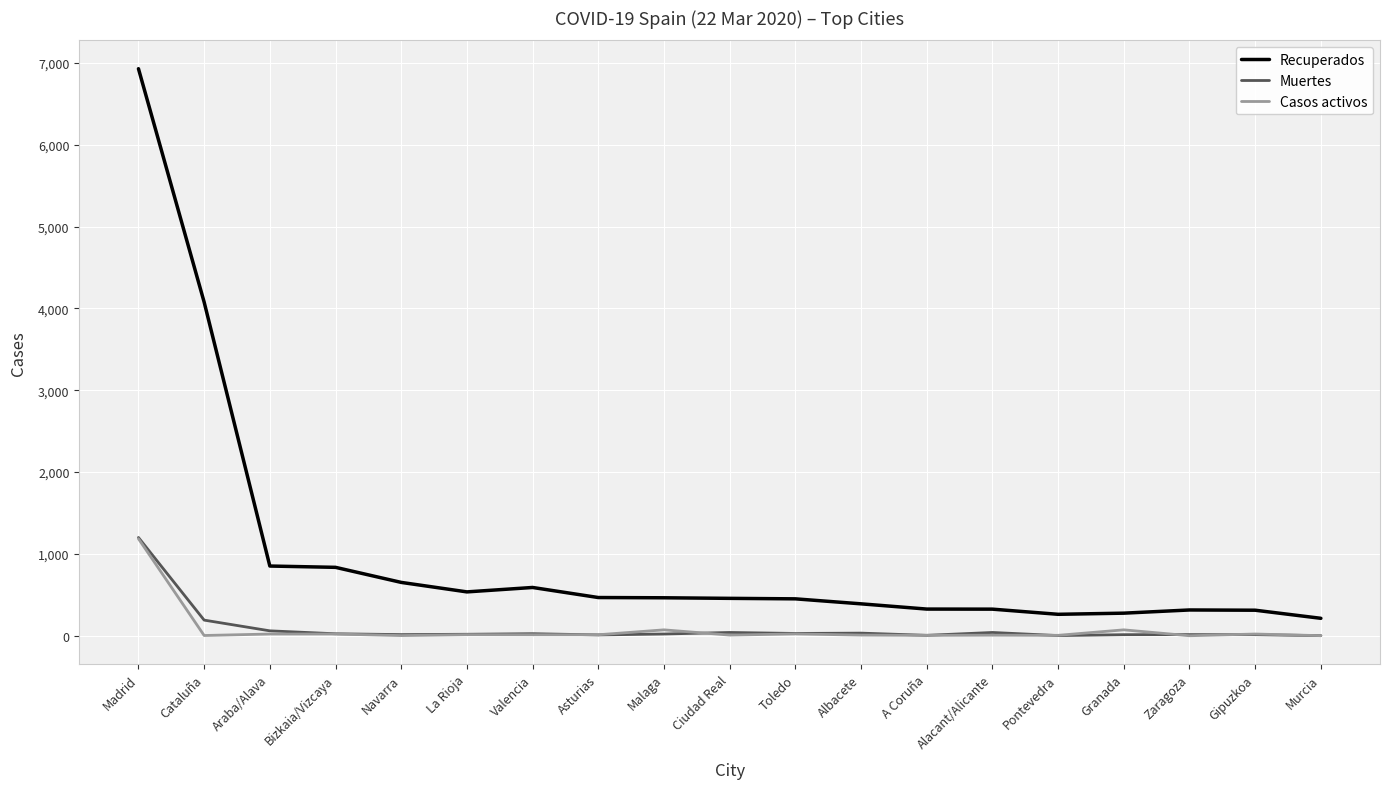

What is the difference between the highest and lowest values at Navarra?

650